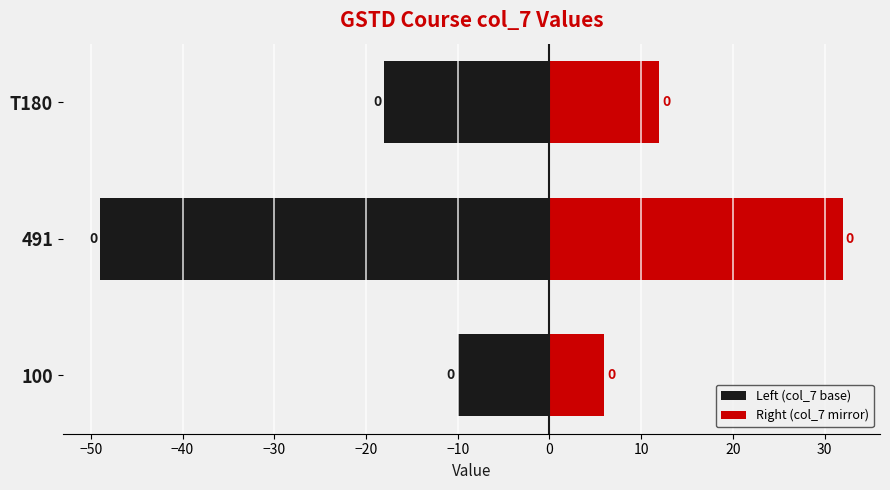

Rank the series by their average value, from highest to lowest.

Right (col_7 mirror), Left (col_7 base)